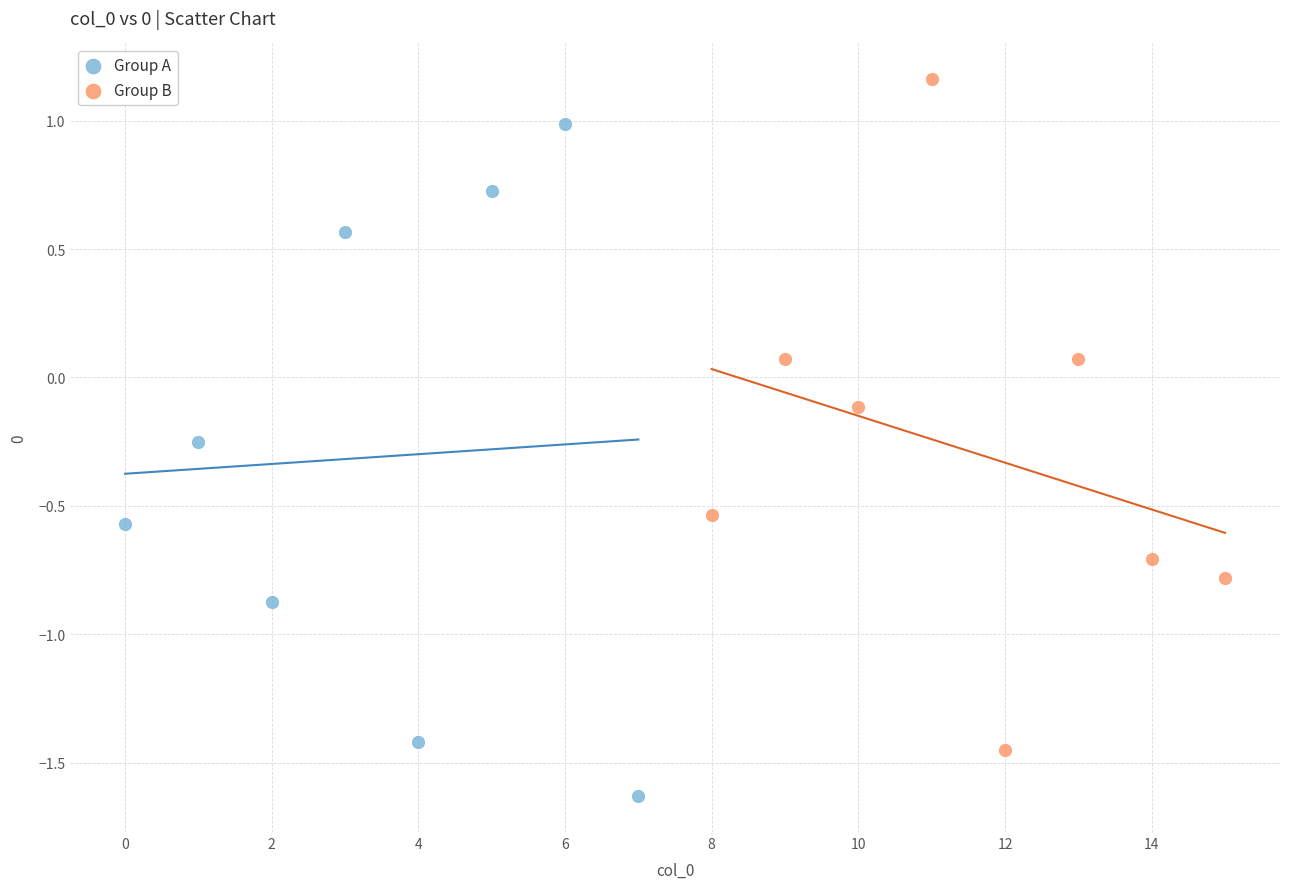

Which series contains the lowest Y value?

Group A